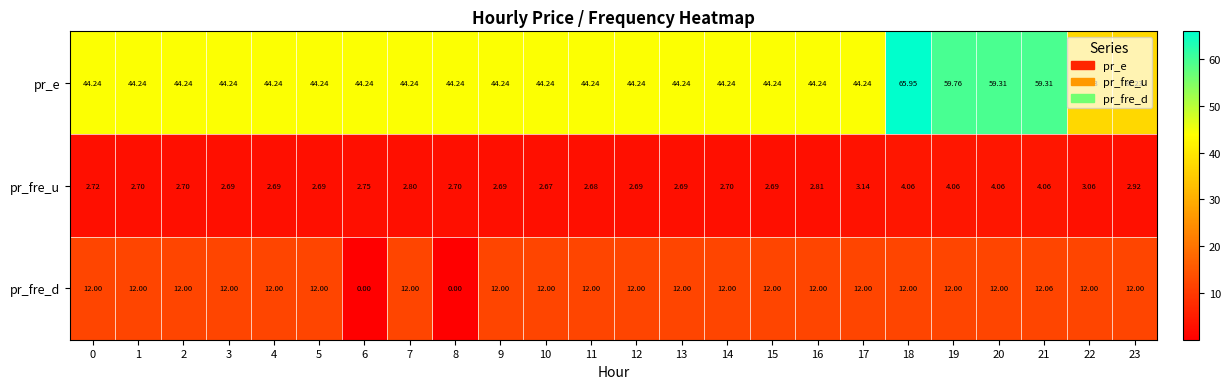

Is the value of pr_fre_u at 10 greater than the value of pr_e at 17?

No